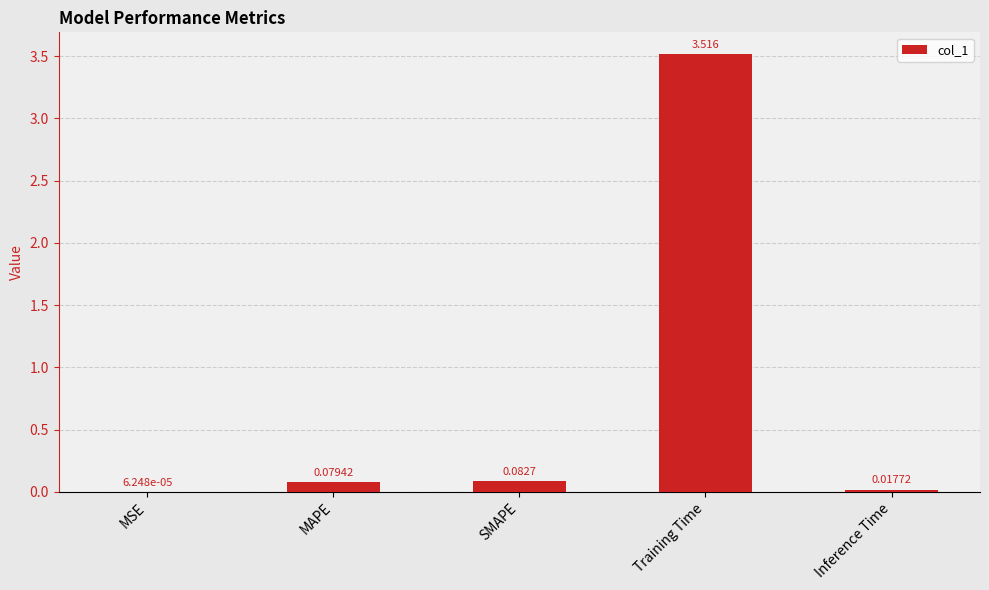

Count the number of data series in this chart.

1